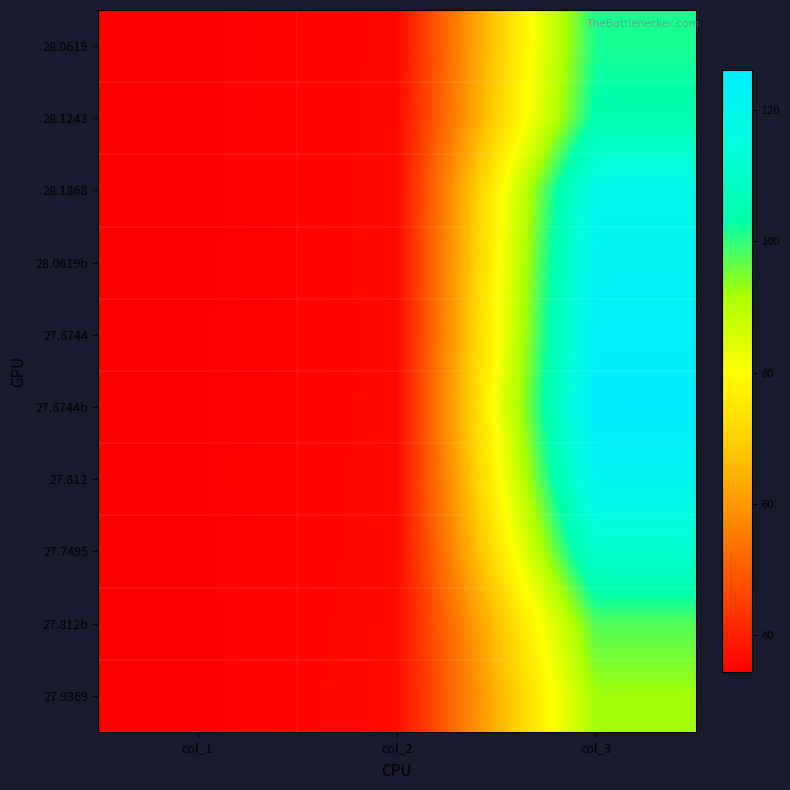

Rank the series at col_3 from lowest to highest value.

27.9369, 27.812b, 28.0619, 28.1243, 27.7495, 28.1868, 27.812, 28.0619b, 27.8744, 27.8744b